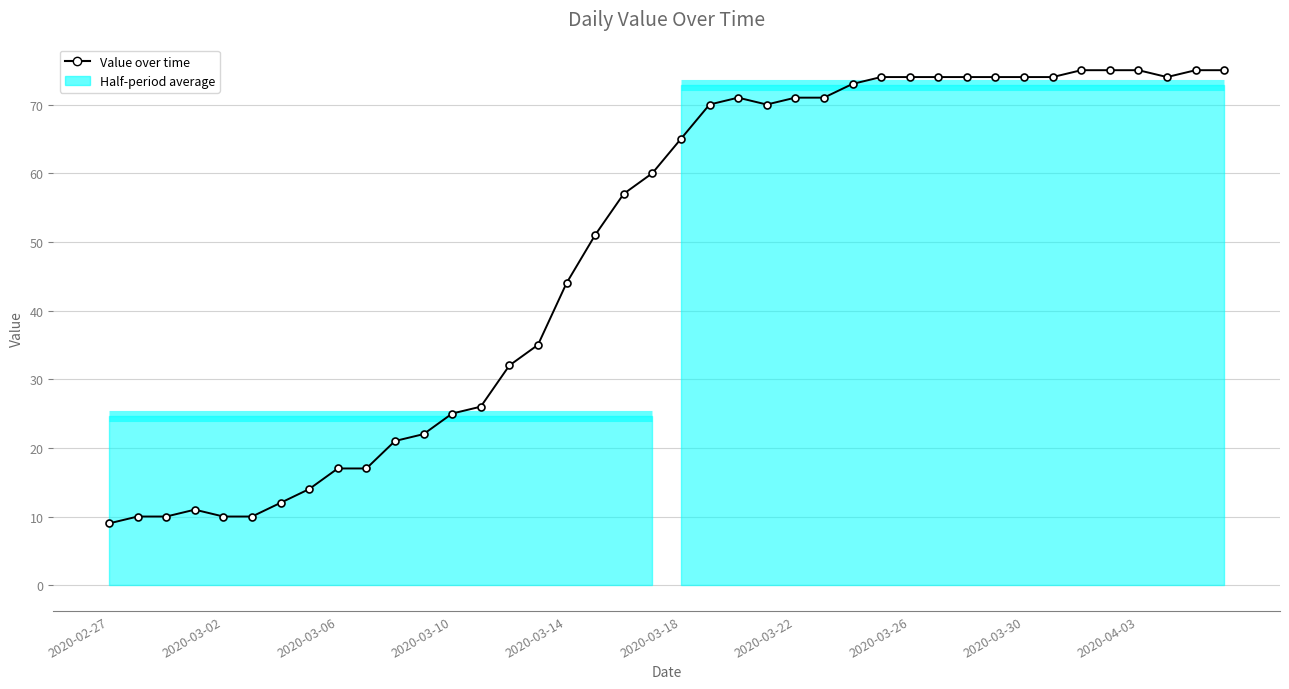

What is the difference between the maximum and minimum values?

66